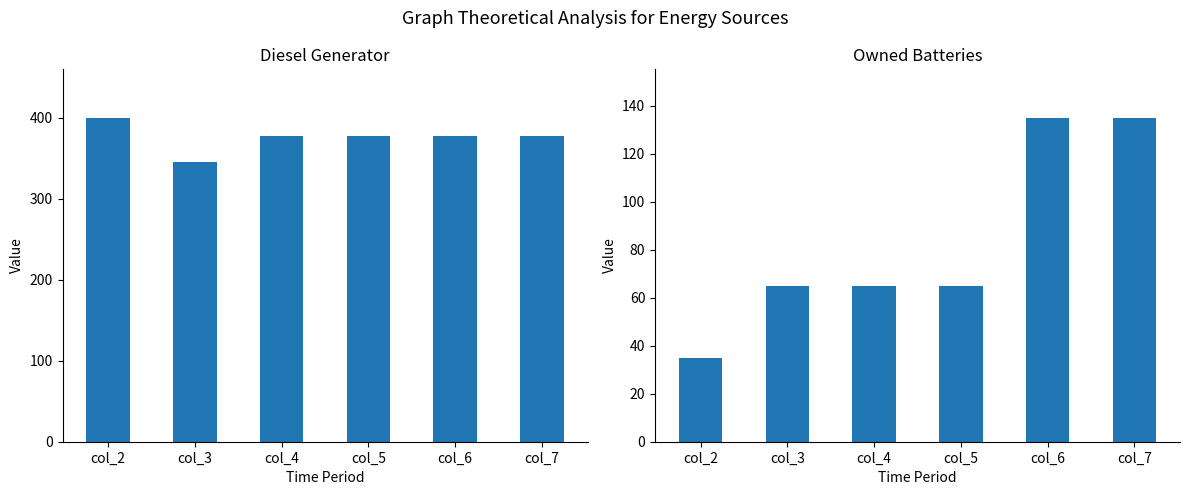

List the series in order of their peak value, lowest first.

Owned Batteries, Diesel Generator